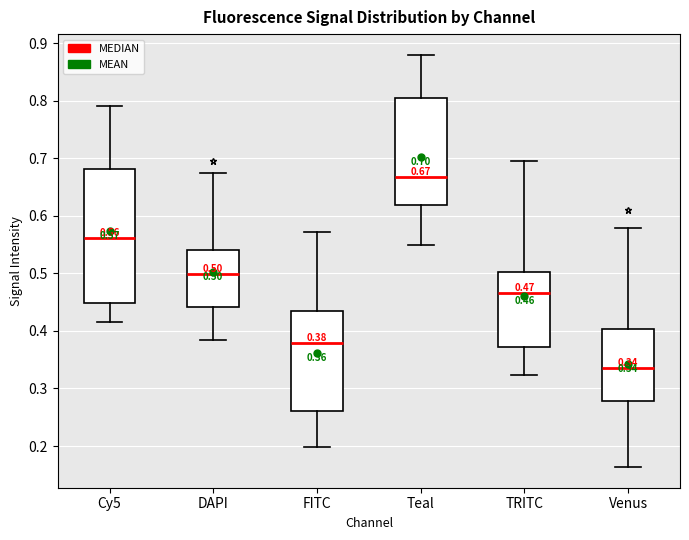

Which box has the highest median line?

Teal